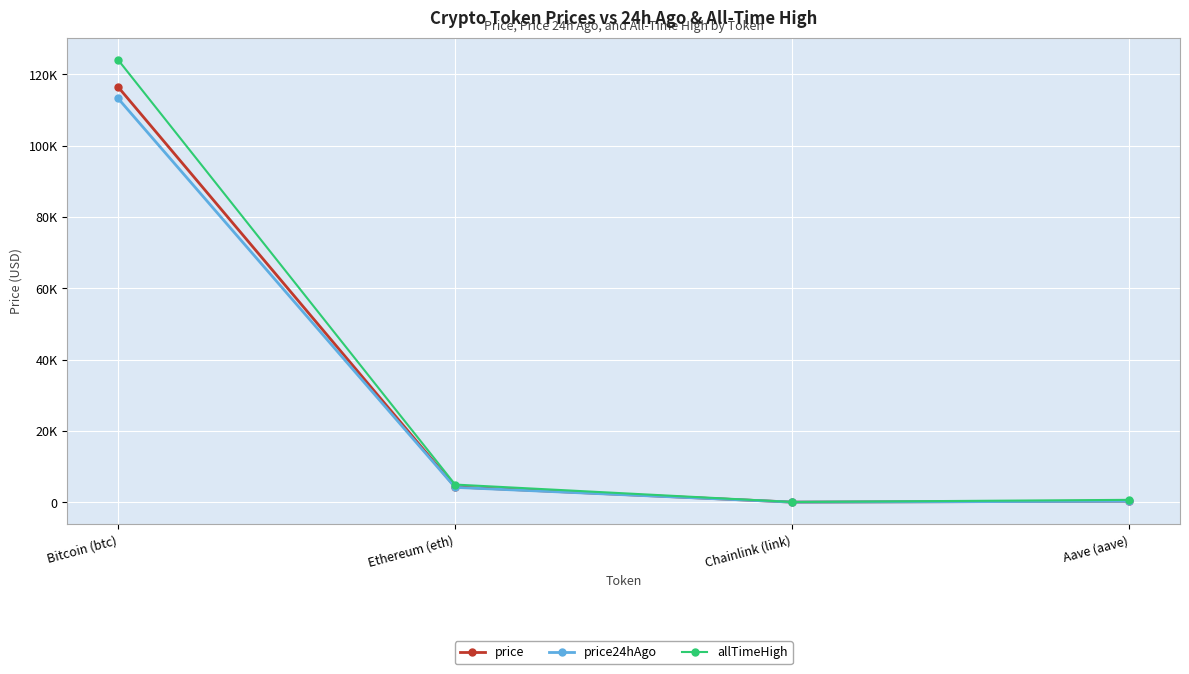

What is the label of the 4th point from the right?

Bitcoin (btc)